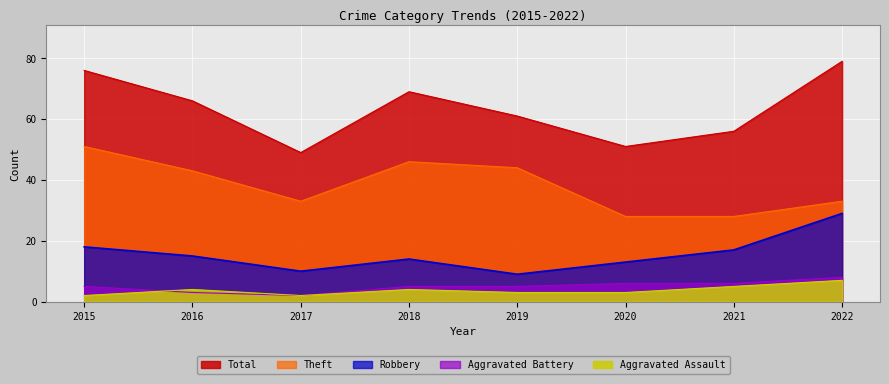

Which label corresponds to the largest value in the chart?

2022